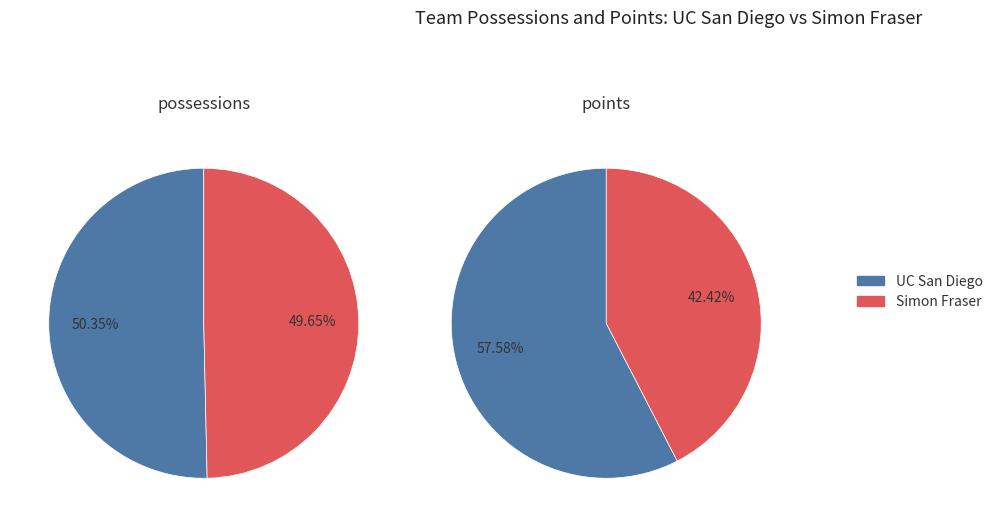

To the nearest percent, what portion does pos_values represent?

58%